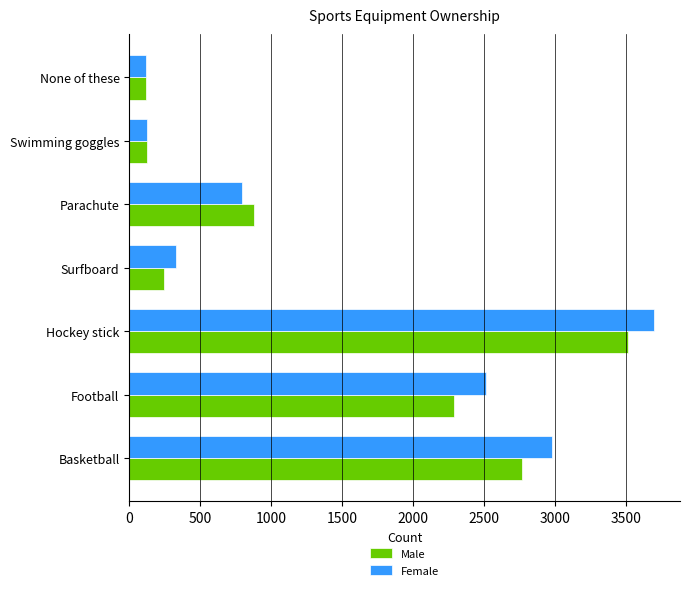

Is the value of Male at Football greater than the value of Female at Parachute?

Yes